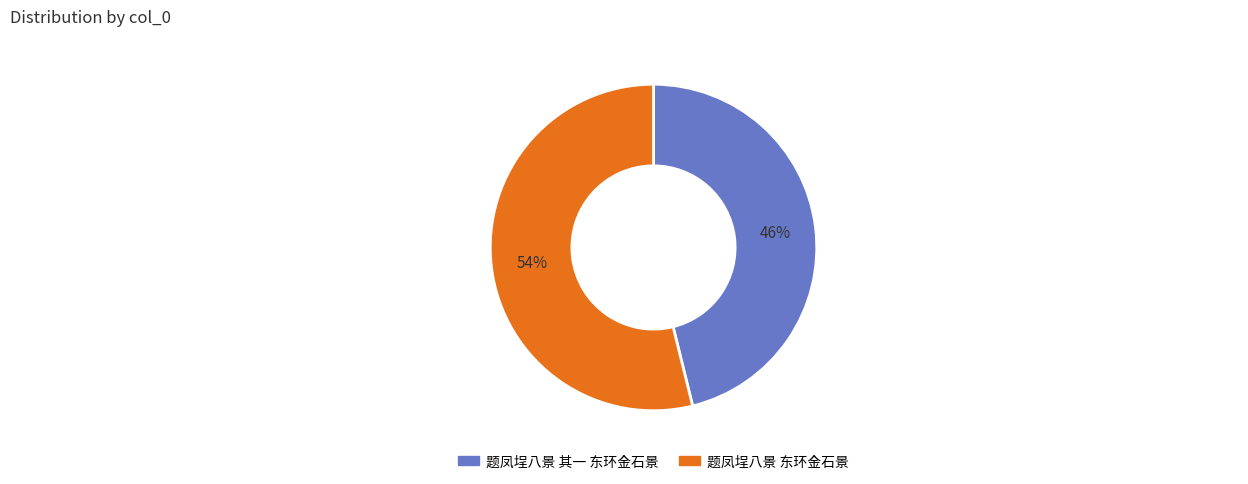

Between 题凤埕八景 其一 东环金石景 and 题凤埕八景 东环金石景, which is larger?

题凤埕八景 东环金石景